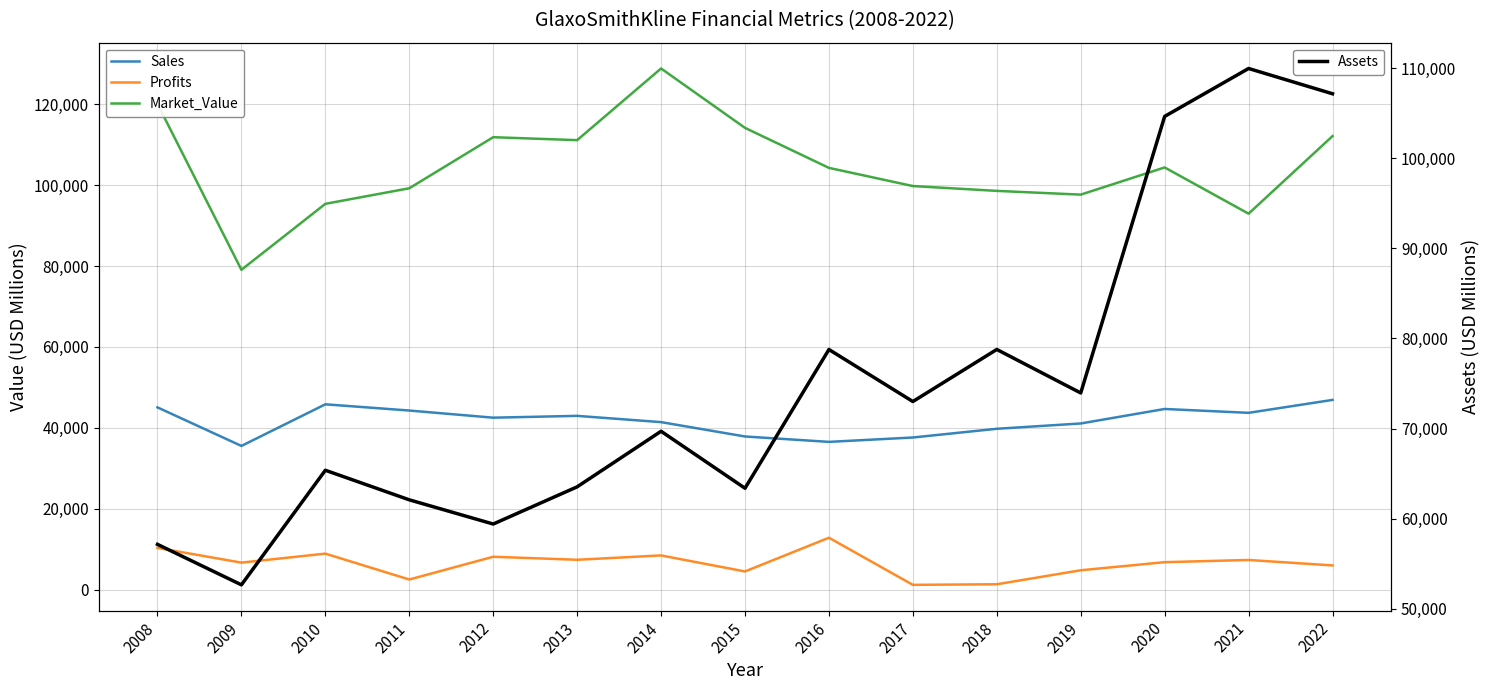

Reading left to right, list all the values displayed in this chart.

Sales: 45070.0	35550.0	45830.0	44293.0	42527.0	42977.0	41430.0	37881.0	36550.0	37631.0	39786.0	41097.0	44679.0	43727.0	46917.0
Profits: 10350.0	6720.0	8940.0	2549.1	8169.3	7422.8	8497.0	4537.9	12867.2	1230.6	1371.5	4831.0	6832.1	7372.3	6030.7
Market_Value: 120050.0	79060.0	95360.0	99203.0	111822.0	111091.0	128797.0	114126.0	104243.0	99751.0	98558.0	97632.0	104350.0	92929.0	112092.0
Assets: 57160.0	52670.0	65380.0	62100.0	59415.0	63541.0	69705.0	63385.0	78774.0	73003.0	78780.0	73953.0	104629.0	109945.0	107141.0